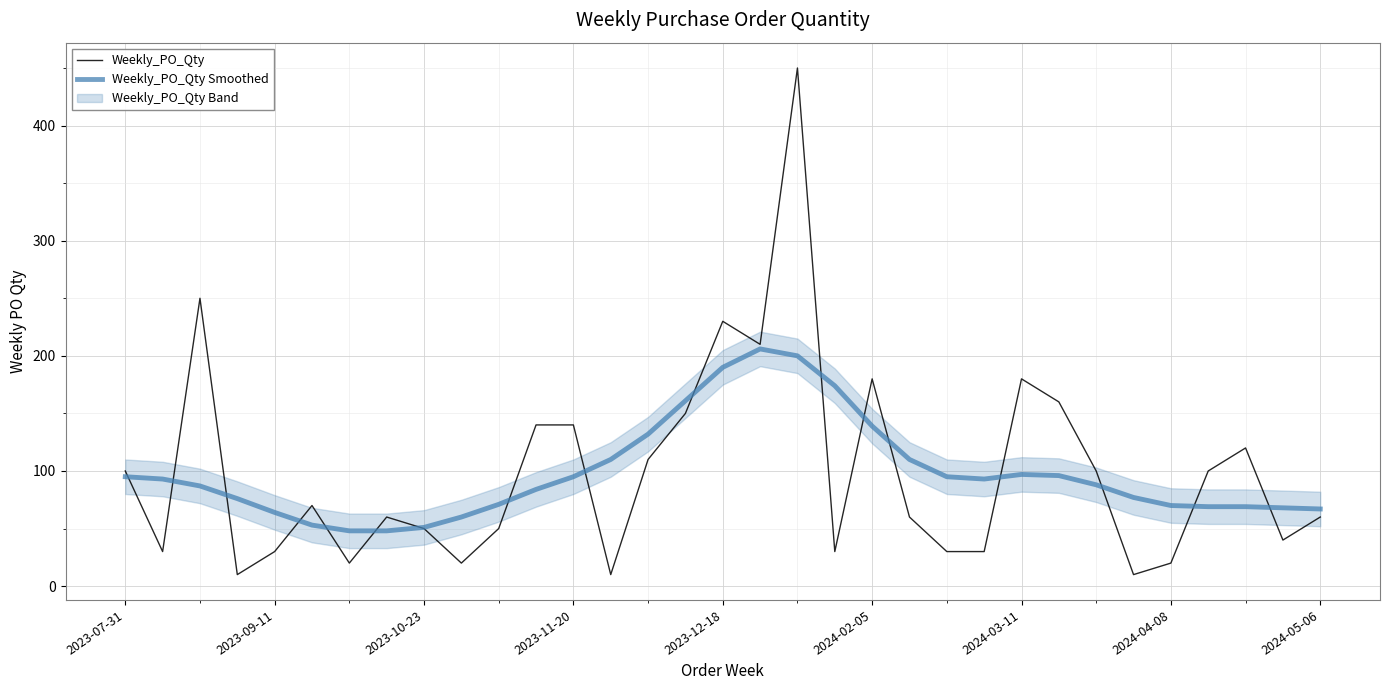

What is the lowest value of the Weekly_PO_Qty Smoothed series?

48